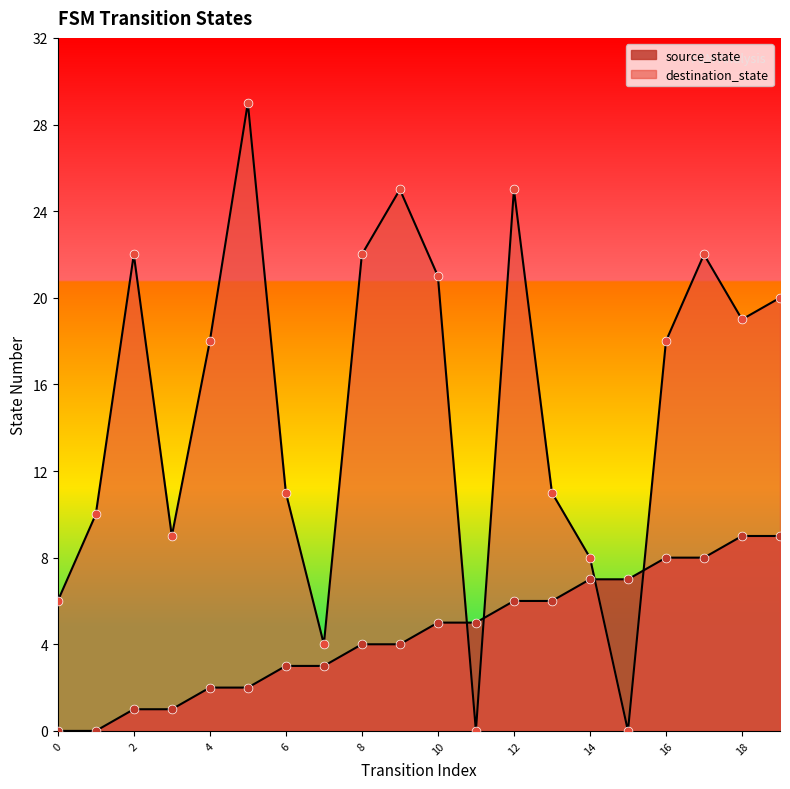

Which series contains the lowest Y value?

source_state